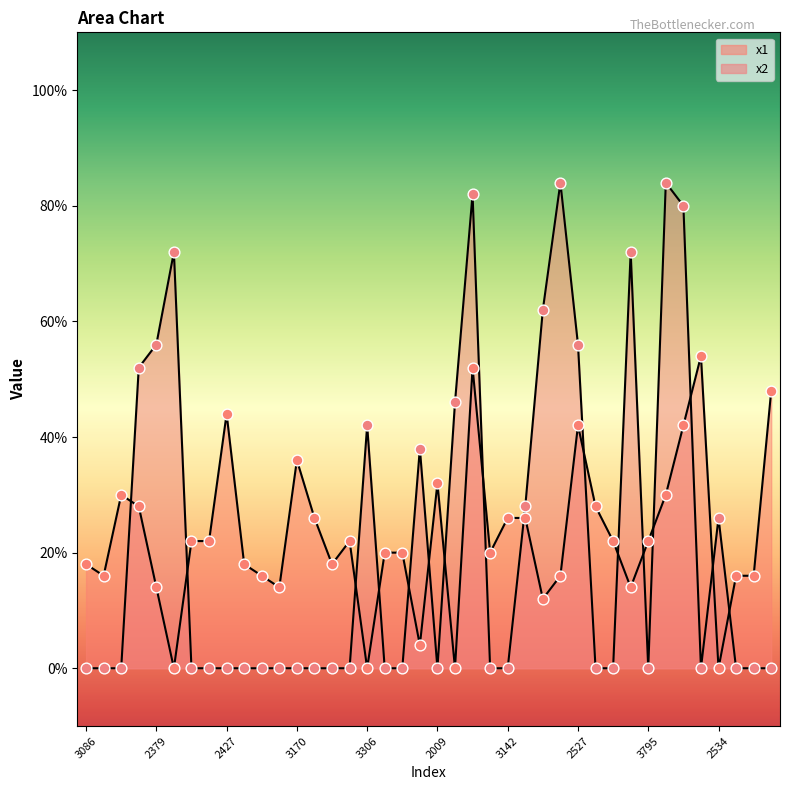

At how many categories does at least one series exceed 3?

7